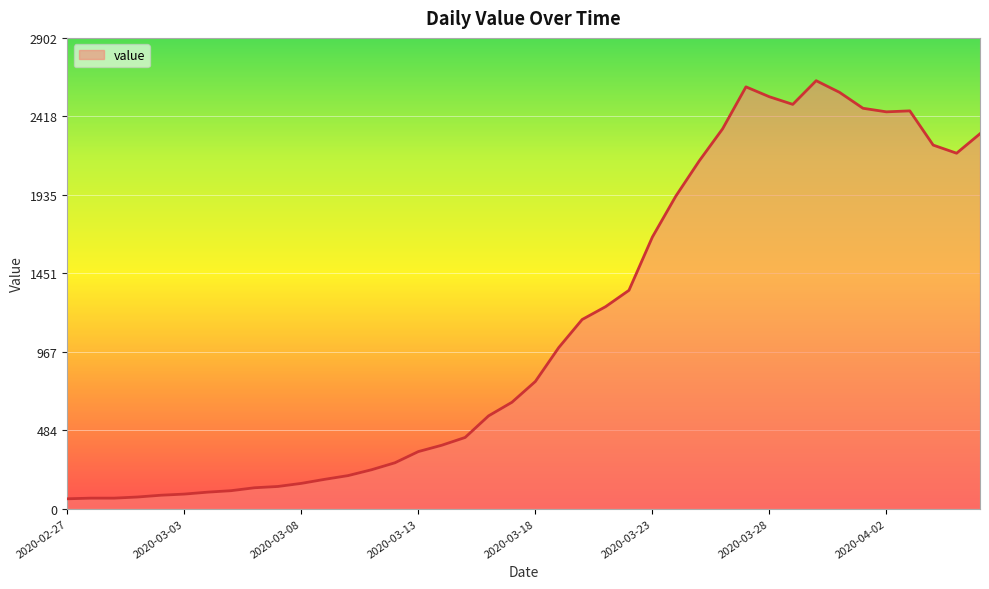

What is the average value?

1124